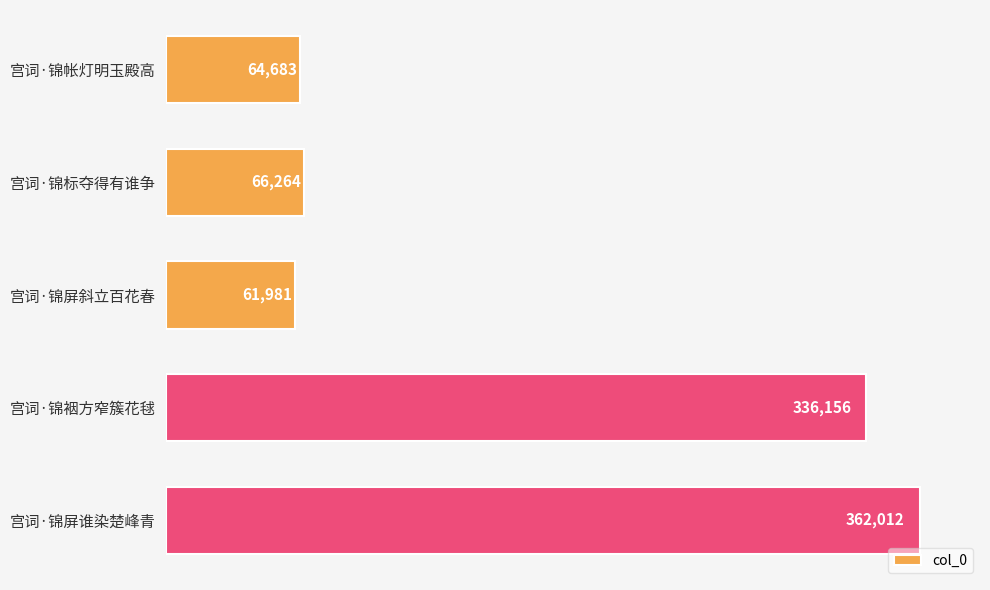

Does the chart contain stacked bars?

No